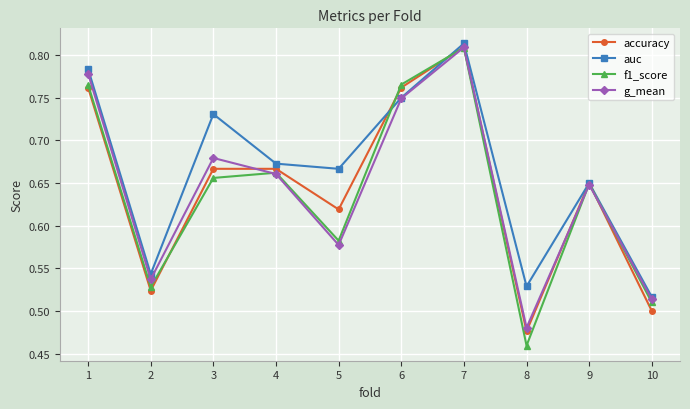

At how many categories does at least one series exceed 0?

10